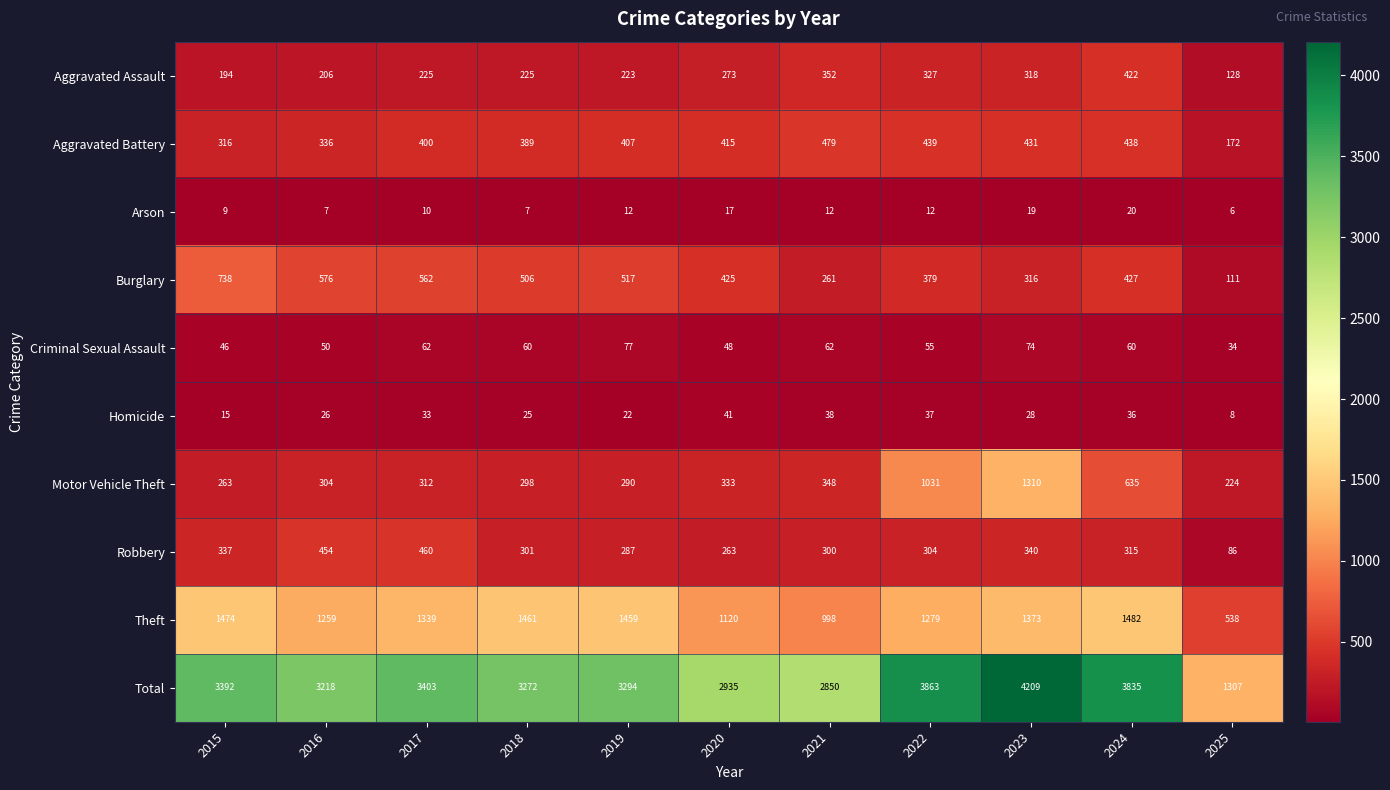

Is it true that Criminal Sexual Assault equals 18 at 2019?

False